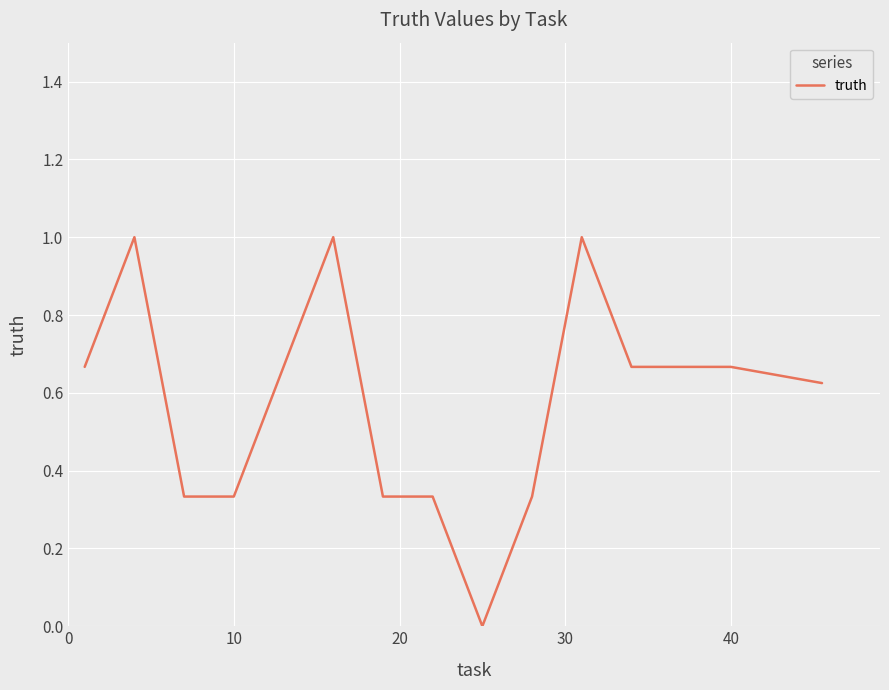

What is the greatest value displayed?

1.0